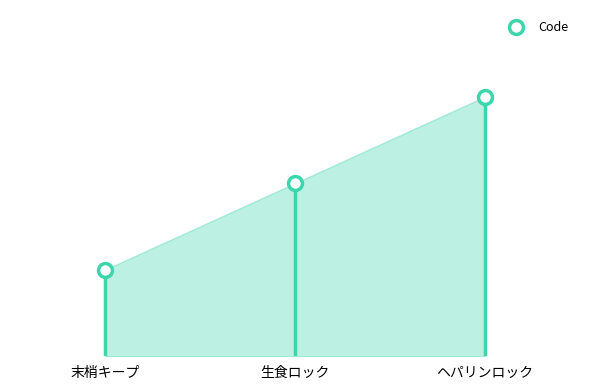

Which label corresponds to the largest value in the chart?

ヘパリンロック